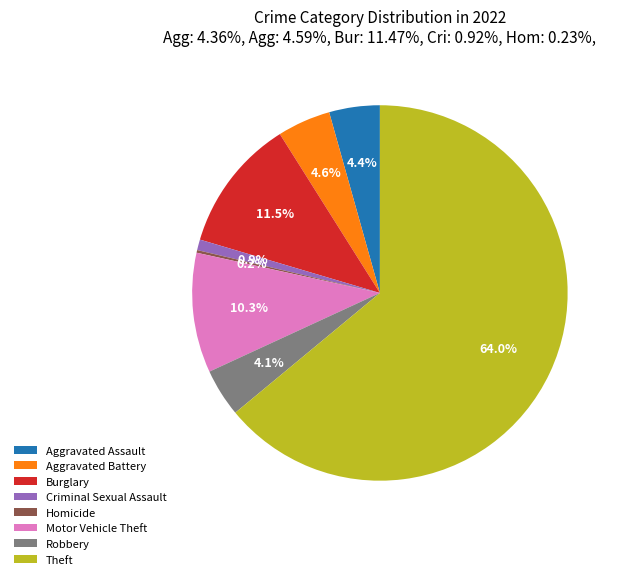

Which has a higher value, Burglary or Aggravated Assault?

Burglary